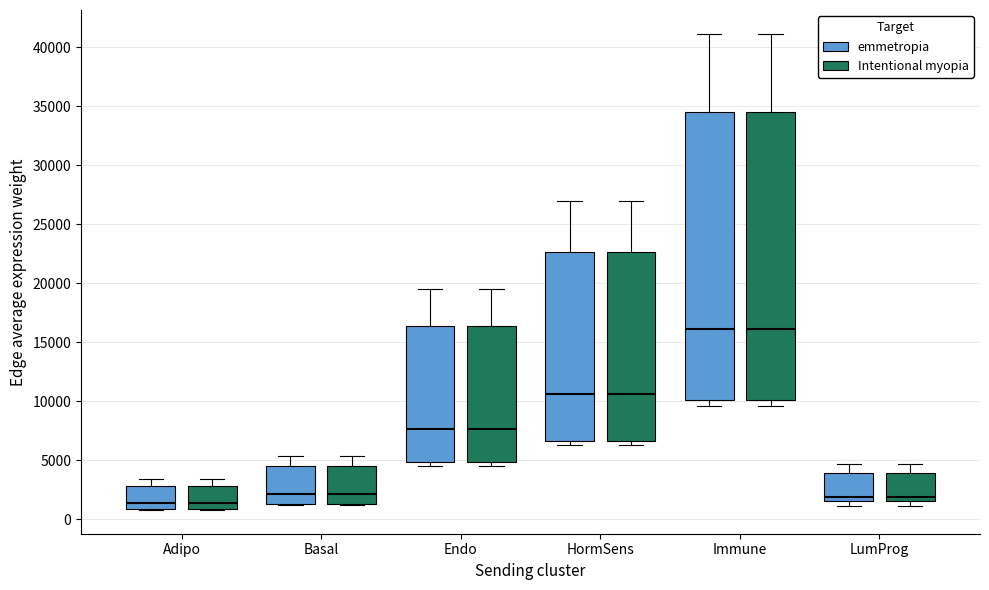

Where does the lower whisker of the box for Immune (Intentional myopia) end on the y-axis? The values are not printed on the chart, so give them approximately, as read against the axis.

9500